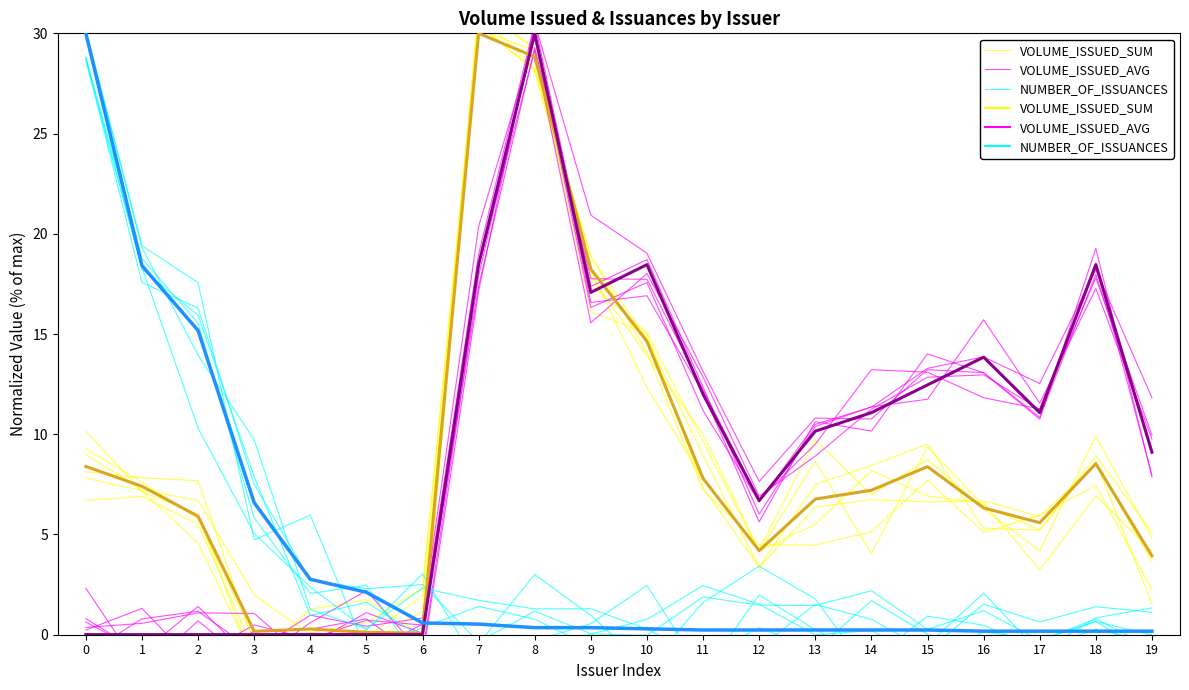

What are all the series names shown in the legend?

VOLUME_ISSUED_SUM, VOLUME_ISSUED_AVG, NUMBER_OF_ISSUANCES